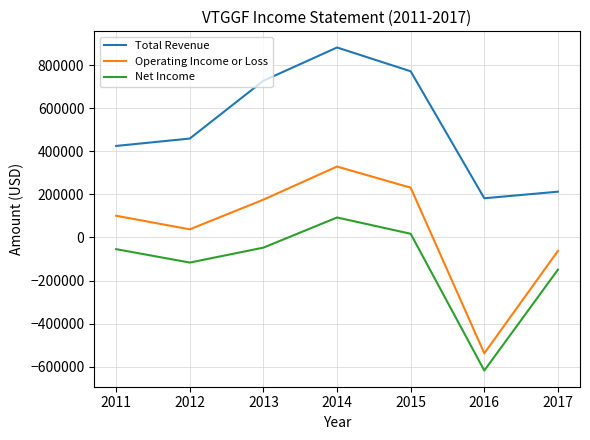

How many lines are shown in the chart?

3